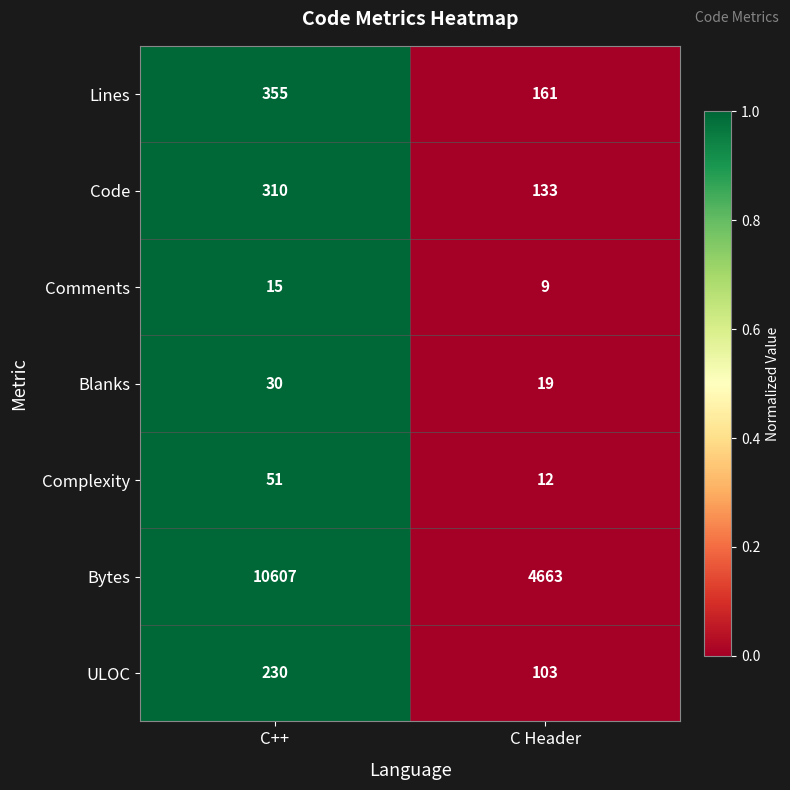

Which series has the largest range (max minus min)?

Bytes